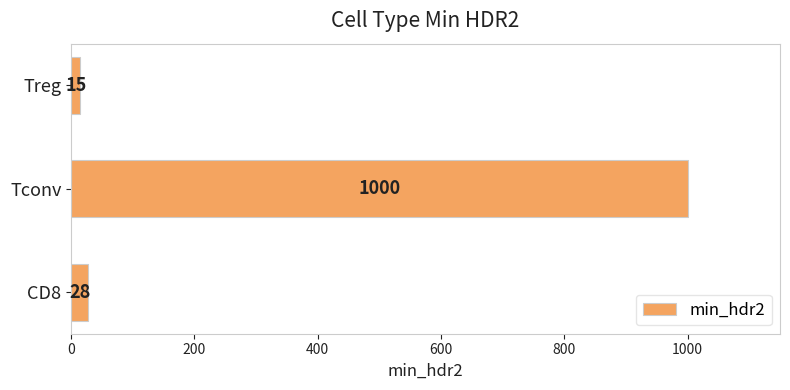

How many categories are shown in the chart?

3